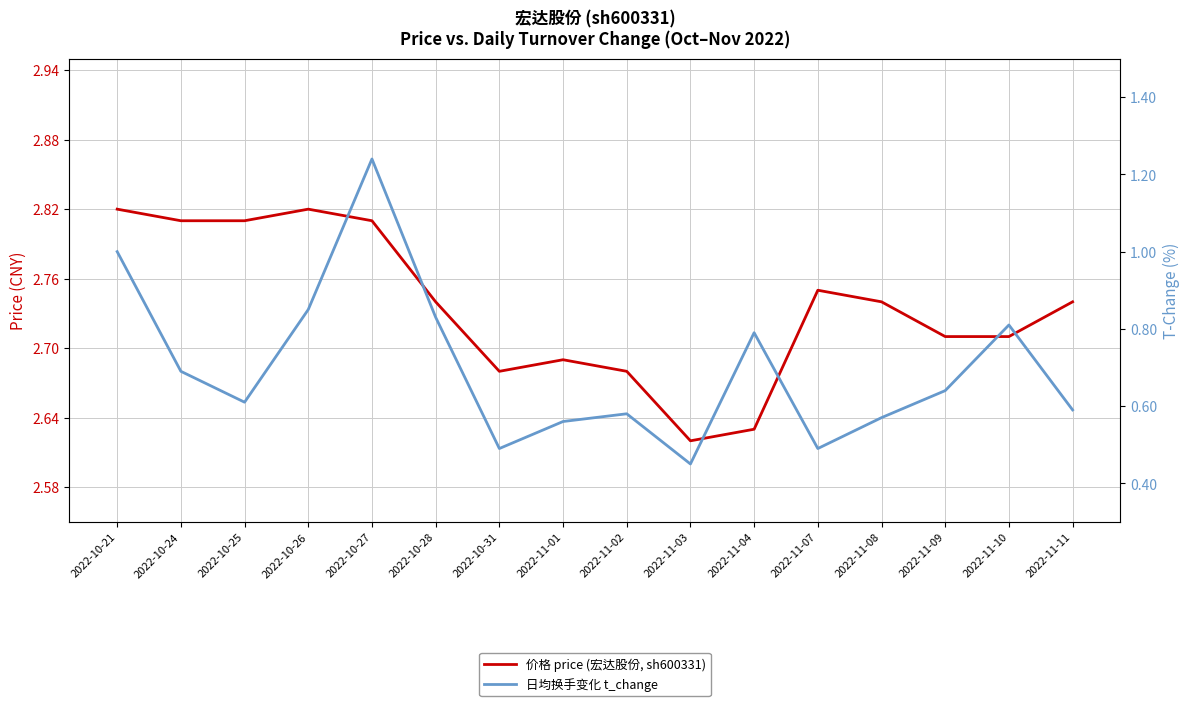

Does the chart have visible grid lines?

Yes